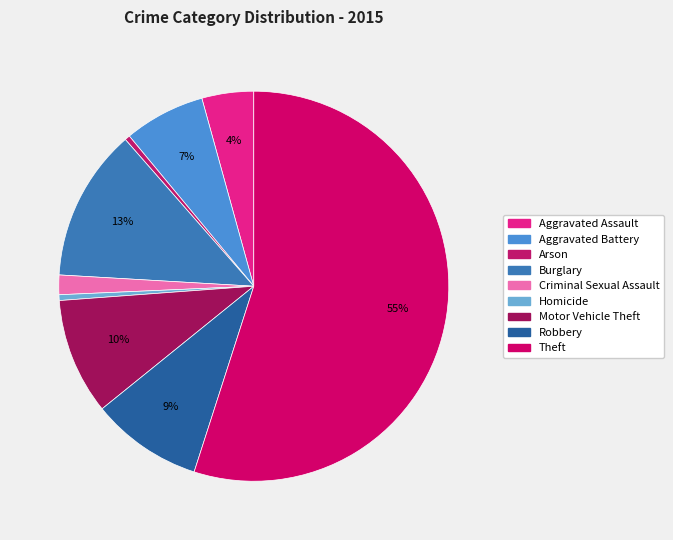

To the nearest percent, what is the difference between the Theft and Aggravated Battery slice percentages?

48%